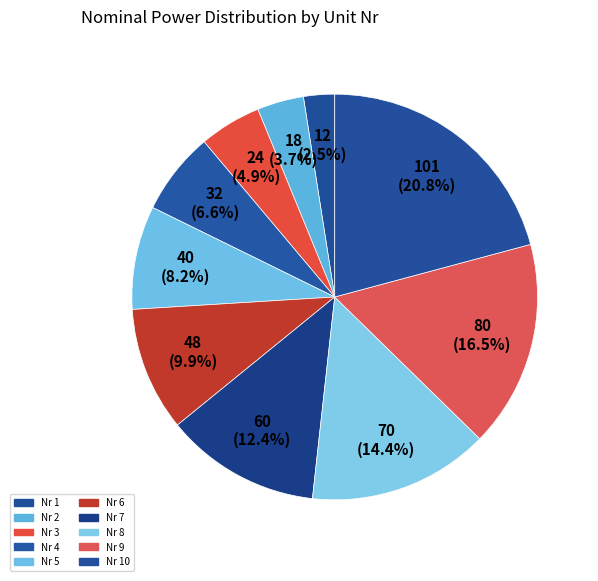

Which category has the biggest portion of the pie?

Nr 10